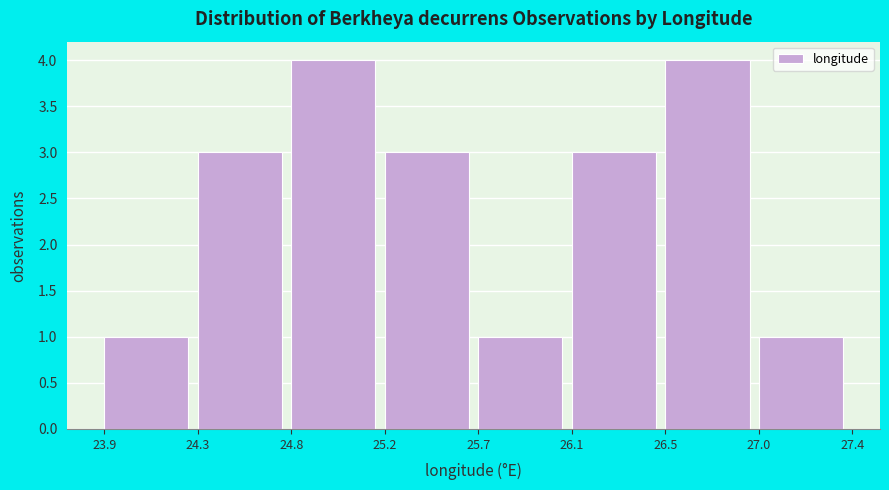

Reading left to right, extract all data points from this chart.

1	3	4	3	1	3	4	1